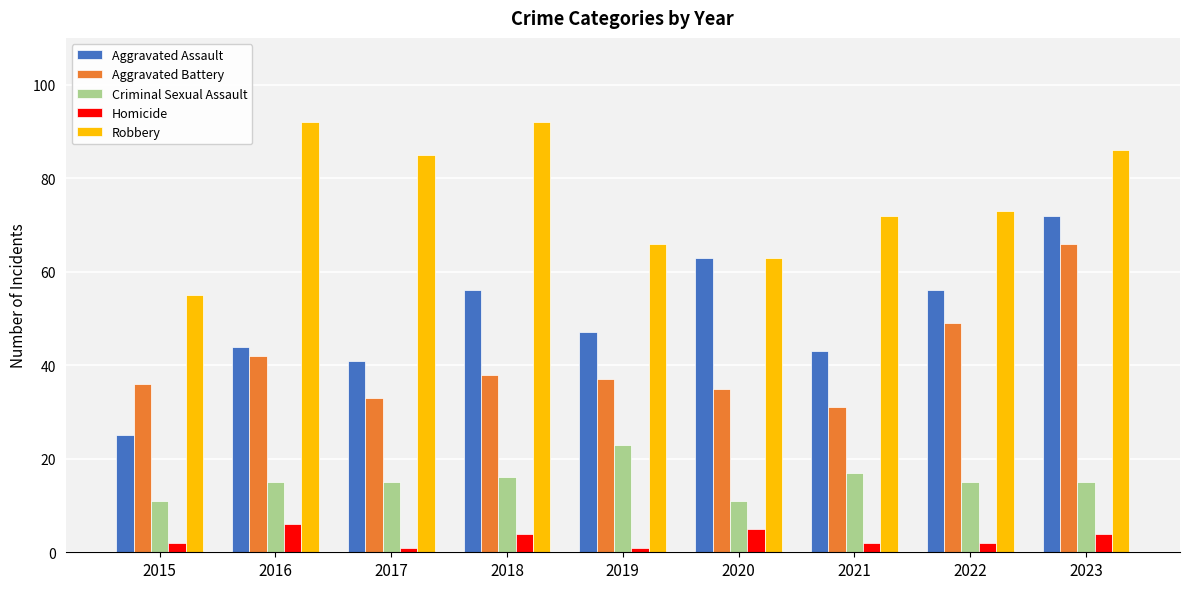

How many bars are there in total?

45